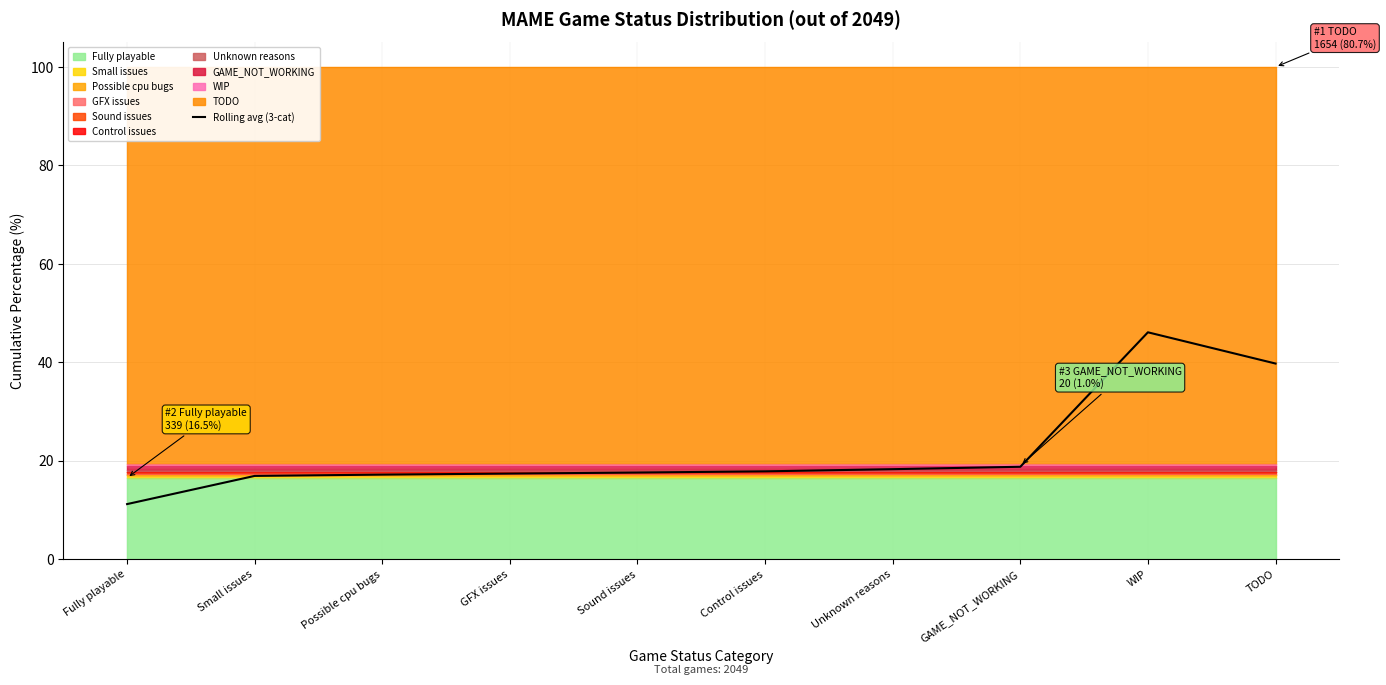

How many categories are shown in the chart?

10